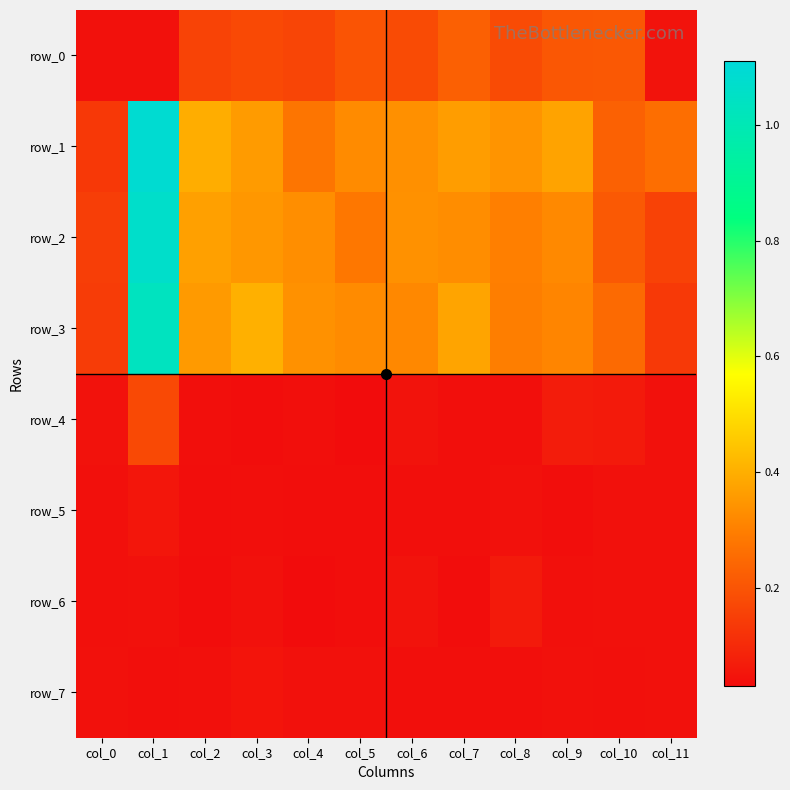

At which category is the sum across all series the highest?

col_1